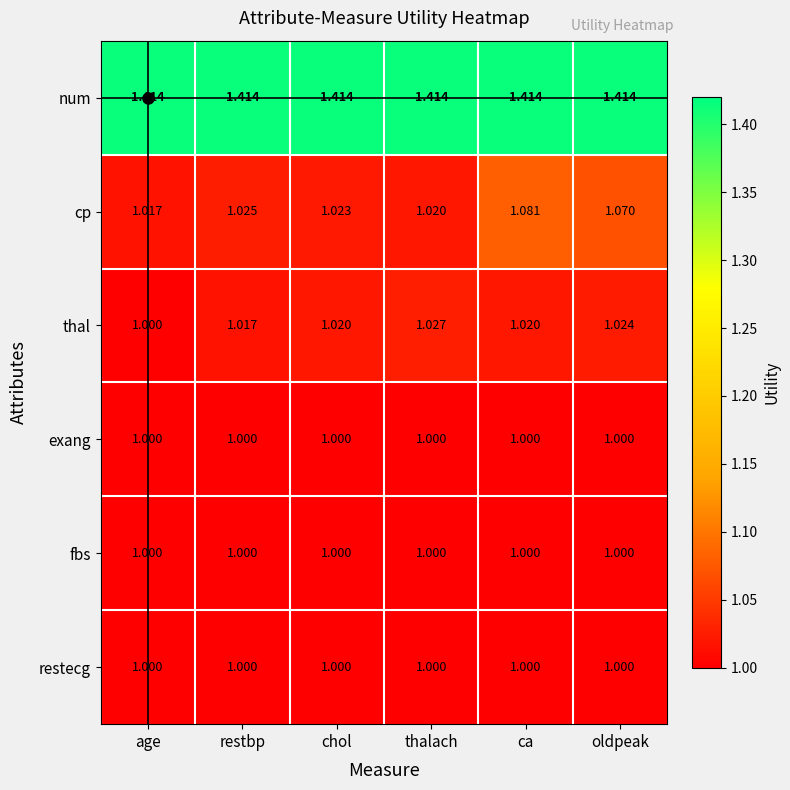

Which series changed the most between ca and oldpeak?

cp